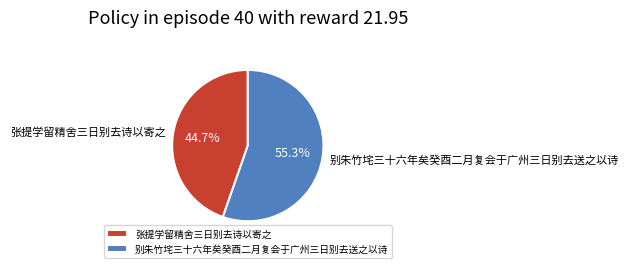

To the nearest percent, what percentage of the pie is 张提学留精舍三日别去诗以寄之?

45%